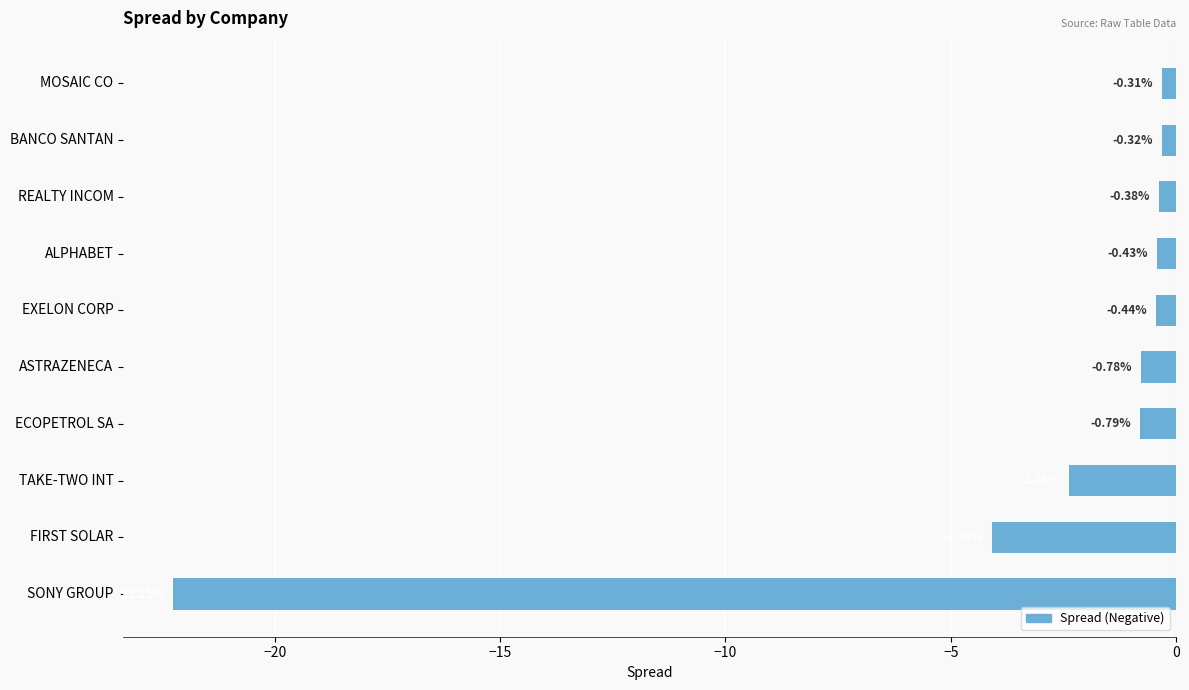

Between BANCO SANTAN and MOSAIC CO, which is larger?

MOSAIC CO